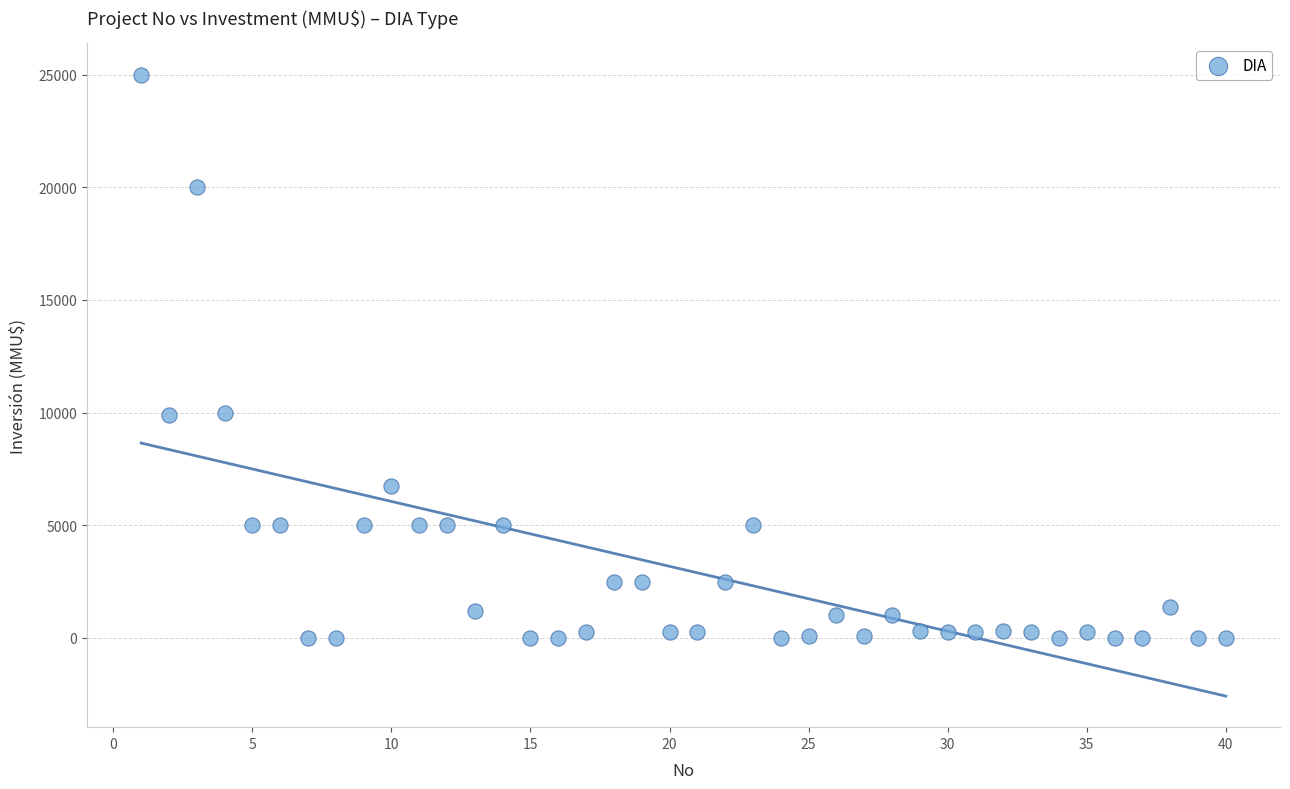

What is the range of Y values (max minus min)?

25000